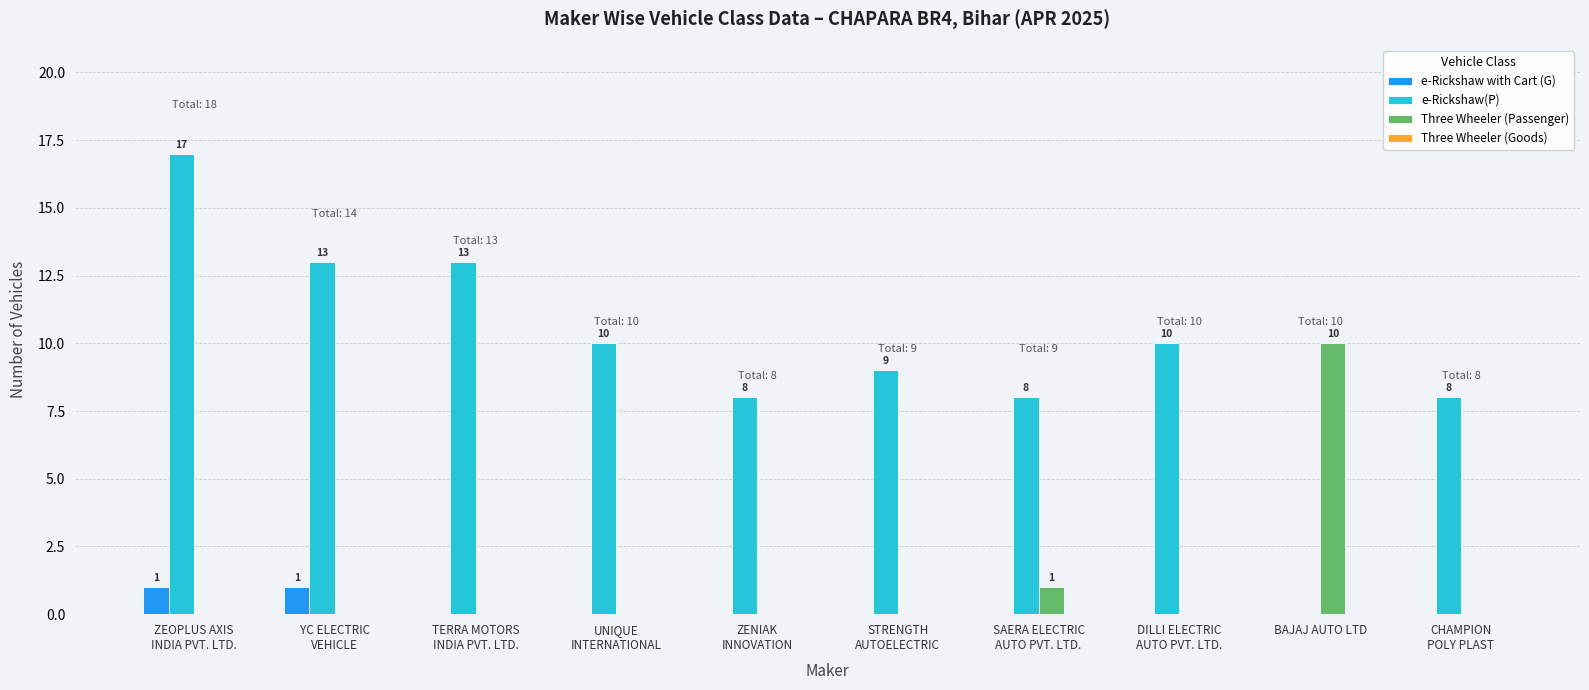

The value of e-Rickshaw with Cart (G) at BAJAJ AUTO LTD is 0. True or false?

True